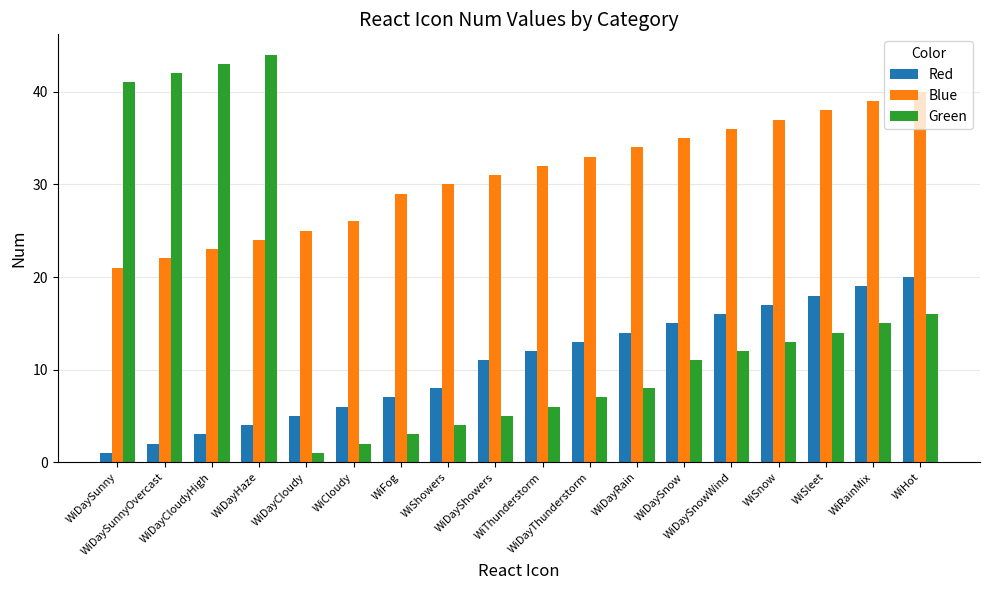

At WiDayCloudy, list the series in order from smallest to largest.

Green, Red, Blue